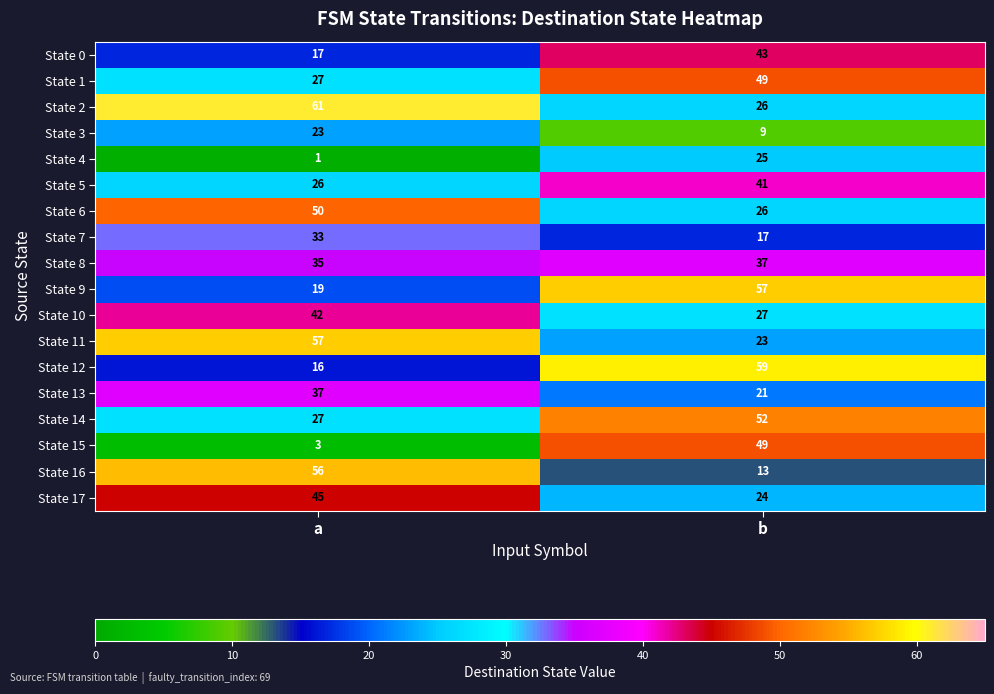

At which label is State 9 closest to 38?

a